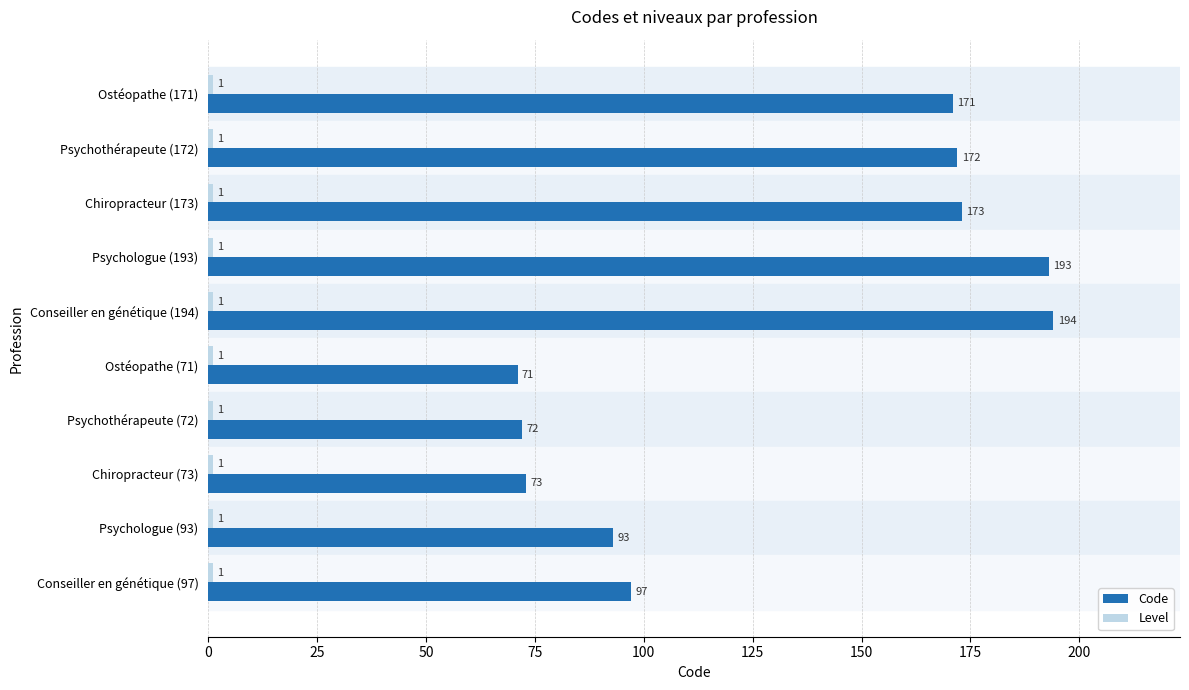

Is it true that Code equals 110 at Chiropracteur (73)?

False